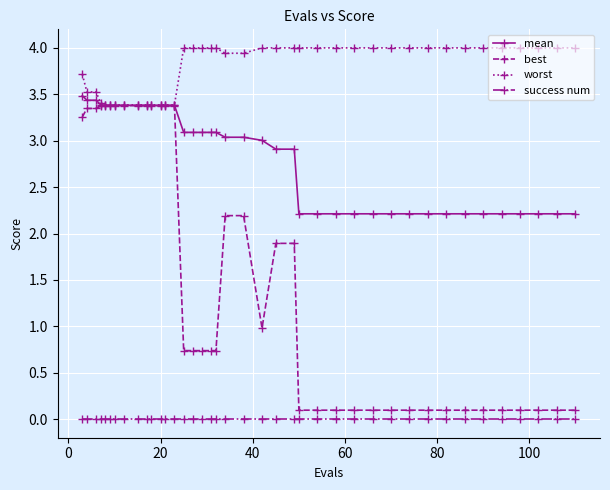

Does the chart have visible grid lines?

Yes